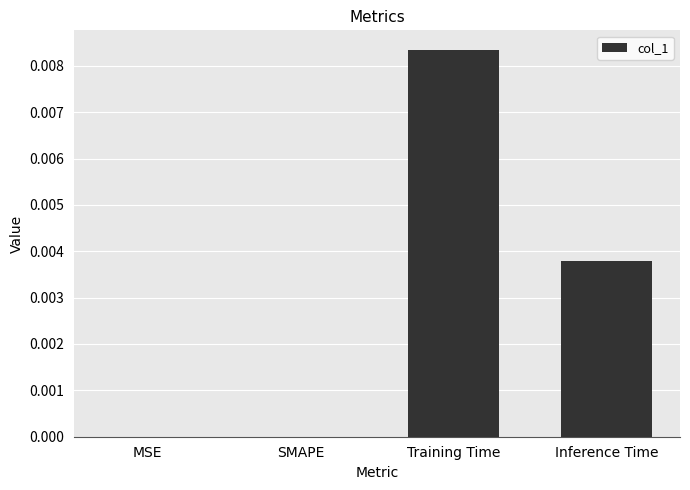

Is it true that the value at SMAPE is 0.0?

True